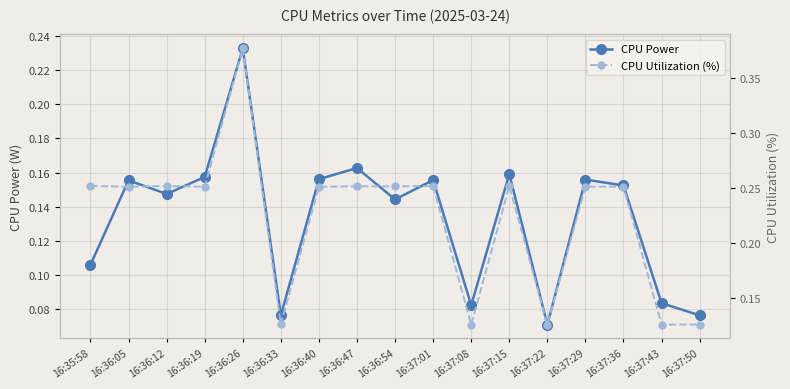

True or false: CPU Utilization (%) and CPU Power cross at least once.

False